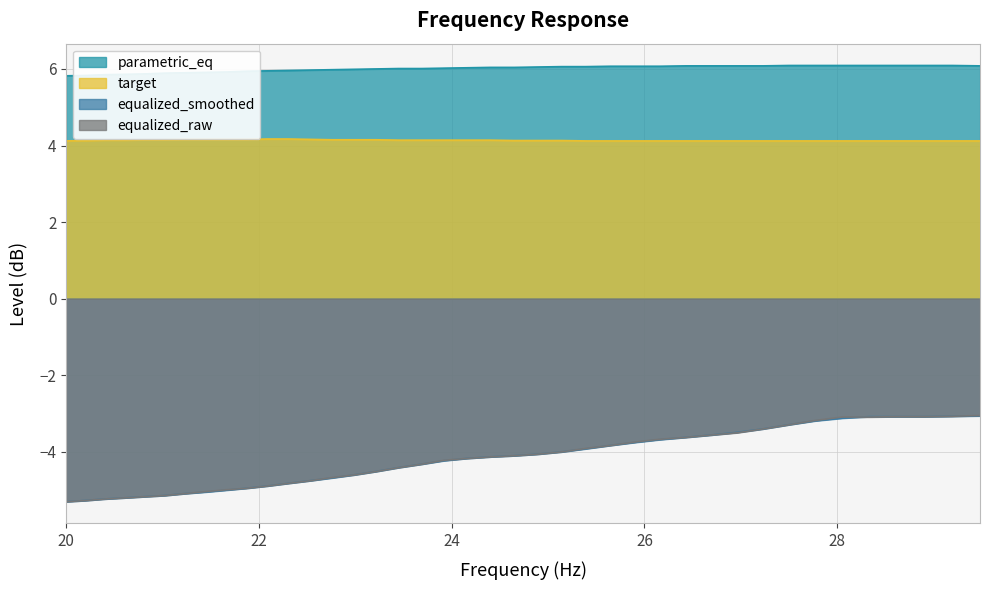

At how many categories does at least one series exceed 2?

40